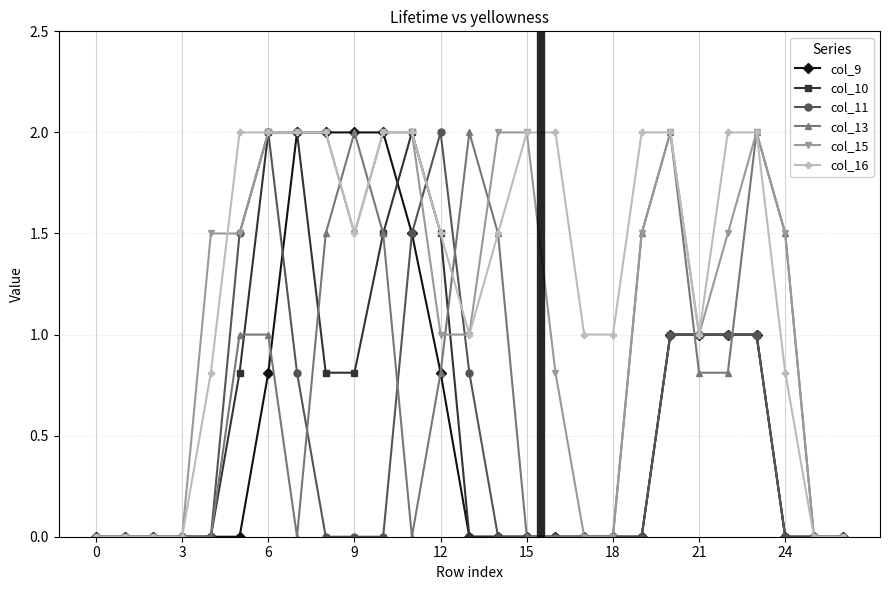

What is the maximum value for col_9?

2.0